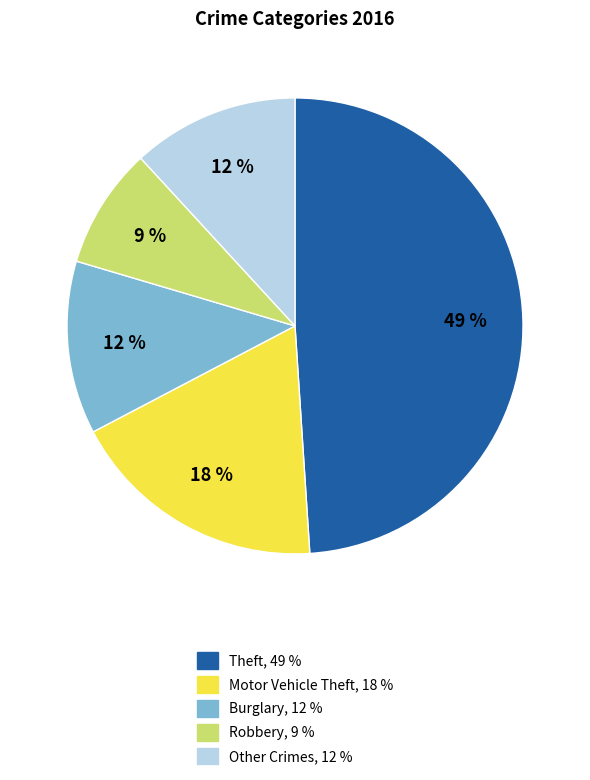

Does any single category account for the majority?

No